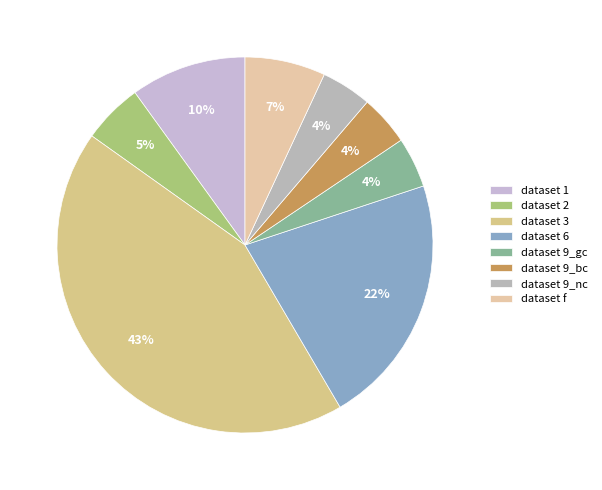

To the nearest percent, what is the combined percentage of dataset 9_gc and dataset 6?

26%